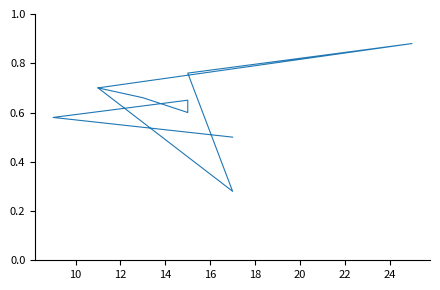

How many lines are shown in the chart?

1